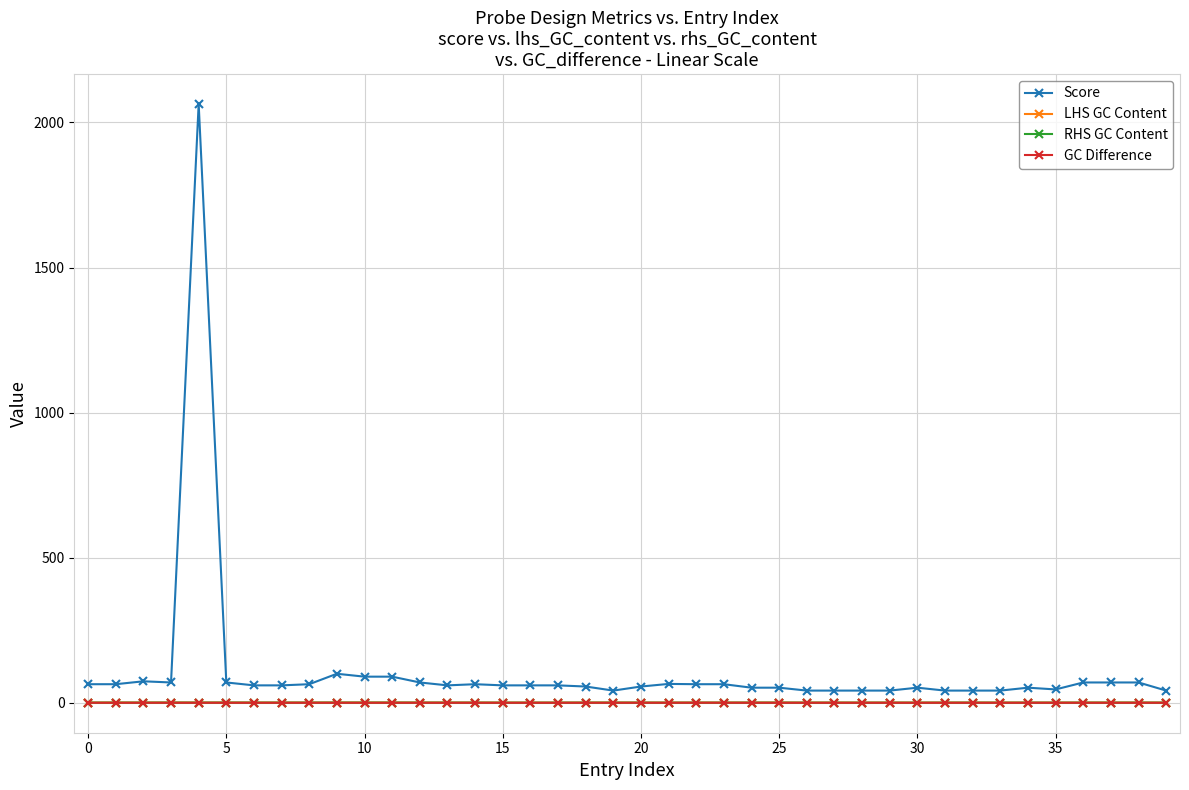

True or false: RHS GC Content has more than 2 points higher than both neighbors.

True